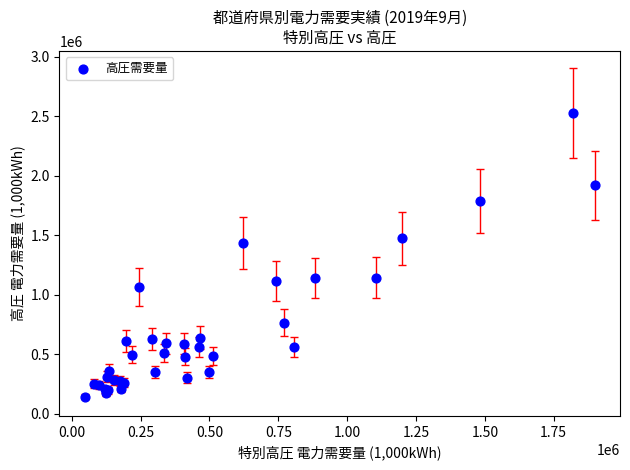

What Y value in the scatter plot is closest to 1335241?

1434627.8